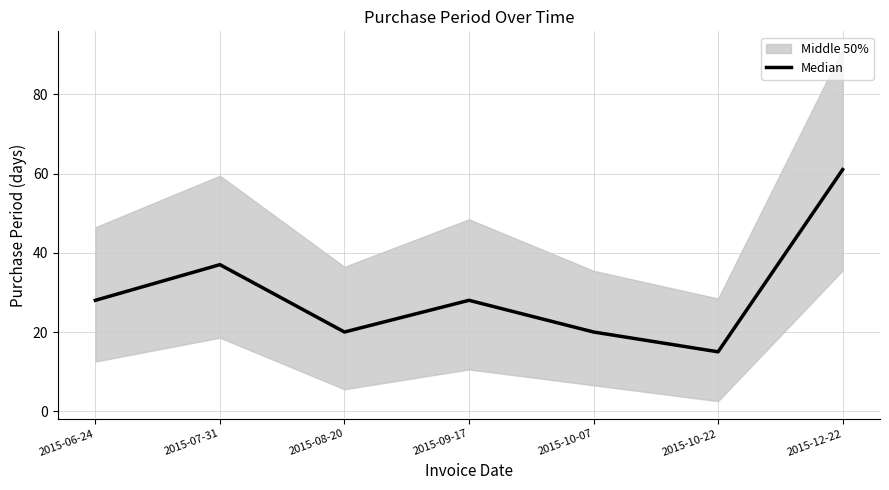

What is the difference between the values at 2015-09-17 and 2015-07-31?

9